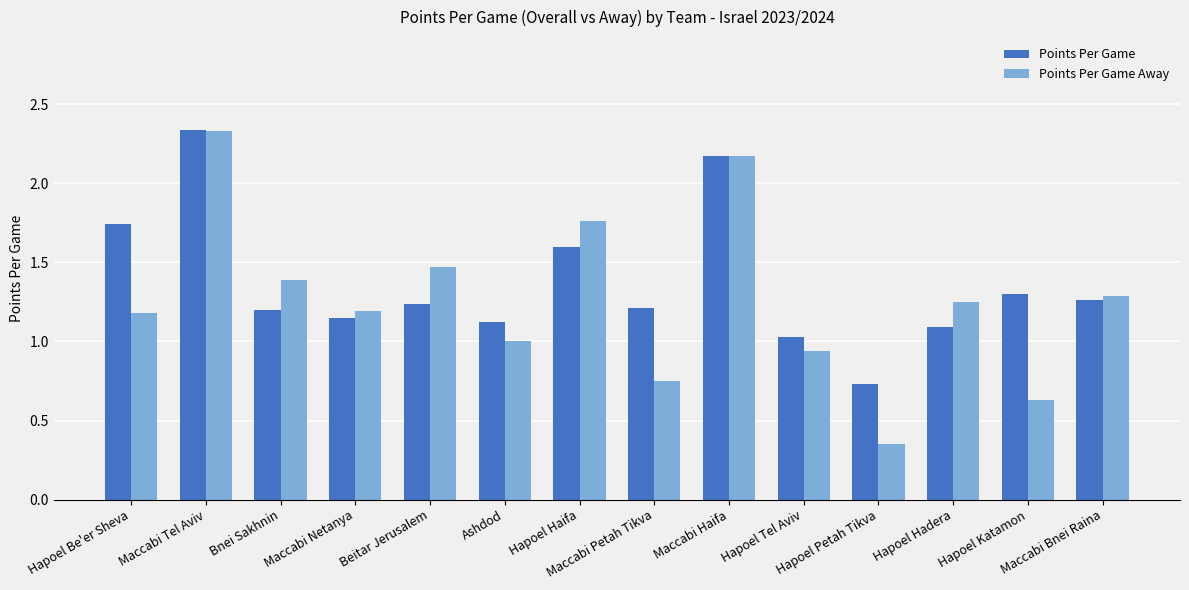

Is it true that Points Per Game Away equals 1.3 at Maccabi Bnei Raina?

True